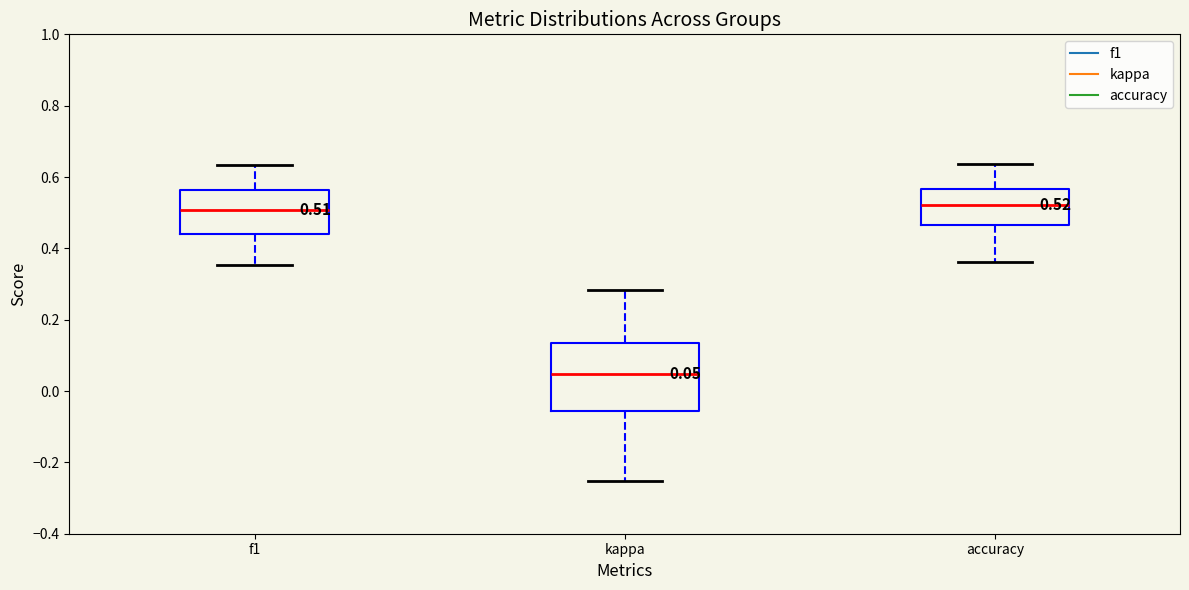

Which box is the tallest, from its lower edge to its upper edge?

kappa